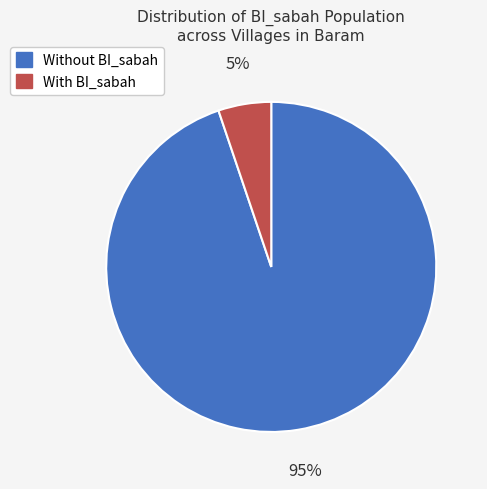

Does any single category account for the majority?

Yes